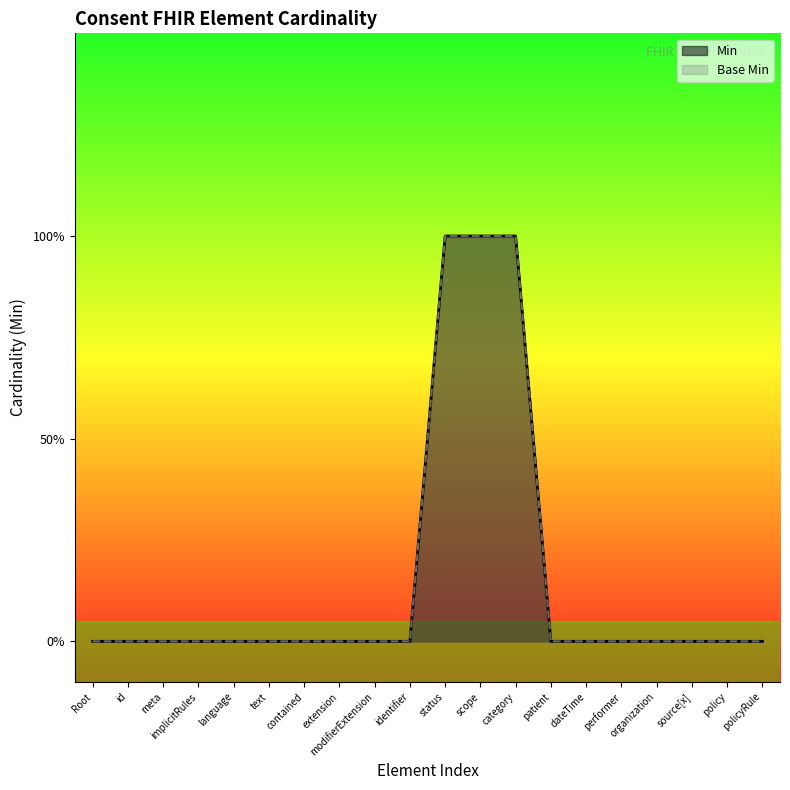

What is the label of the 14th point from the right?

contained